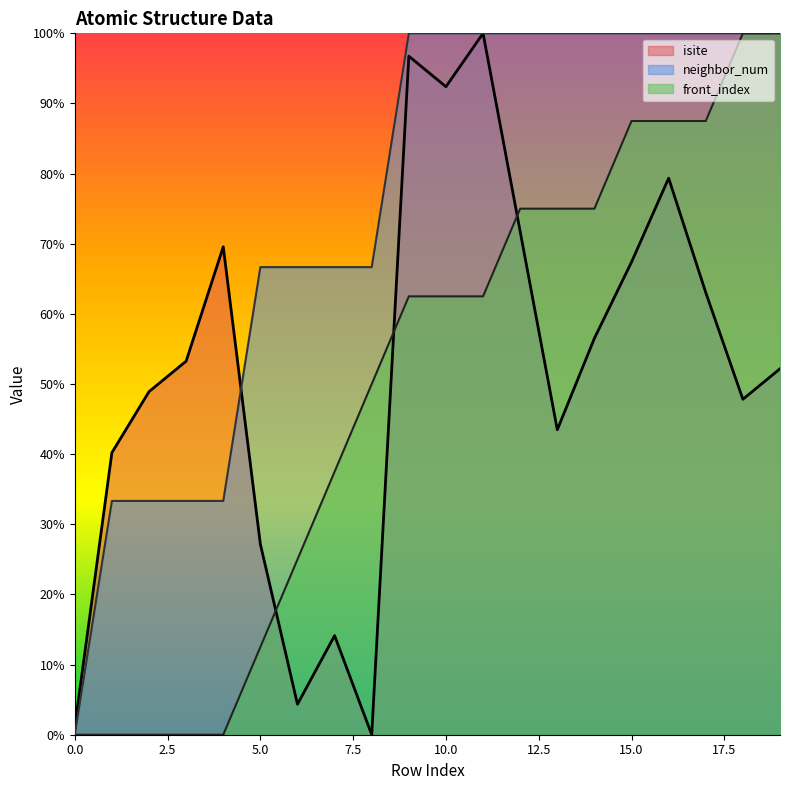

What is the maximum value shown in the chart?

100.0